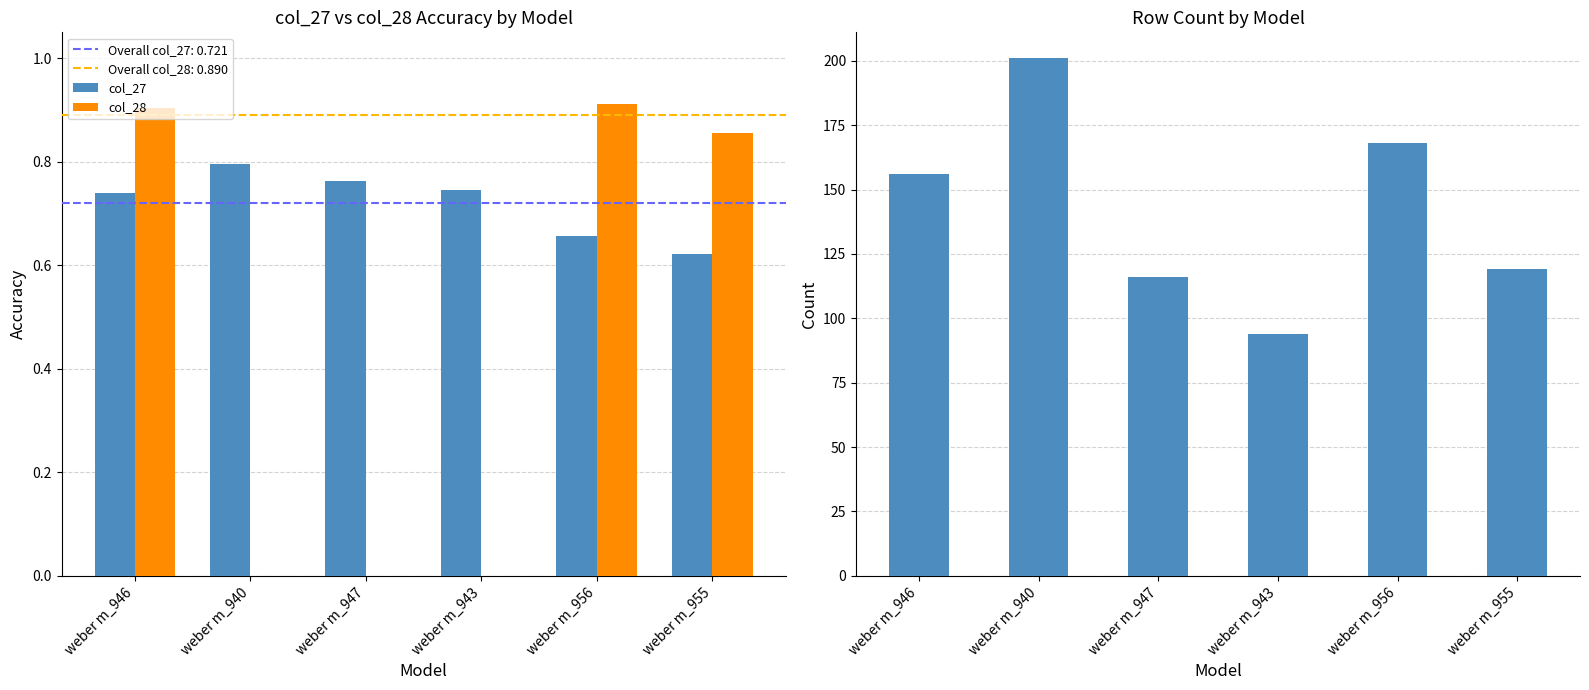

Count the col_27 values in the range 0 to 1.

6